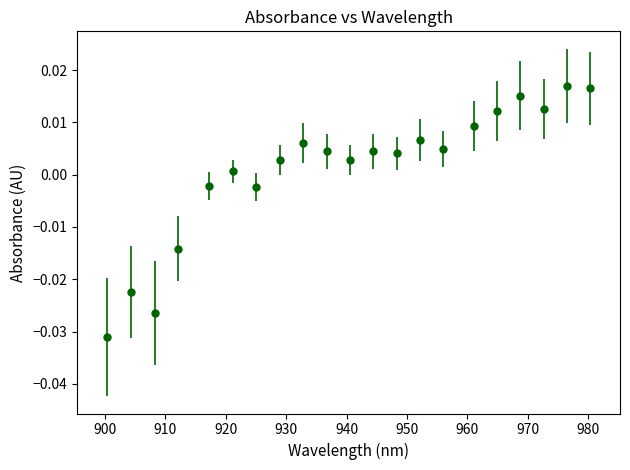

True or false: the data has more than 0 interior local peaks.

True